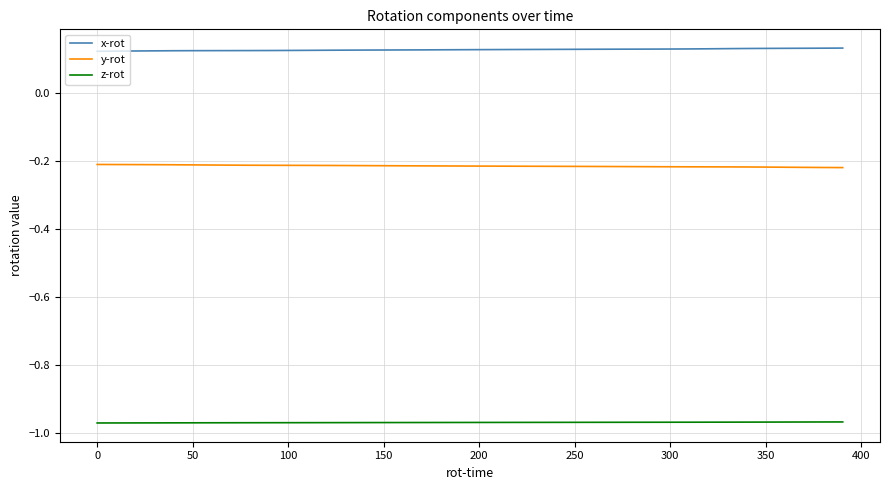

Rank the series by their maximum value, from highest to lowest.

x-rot, y-rot, z-rot